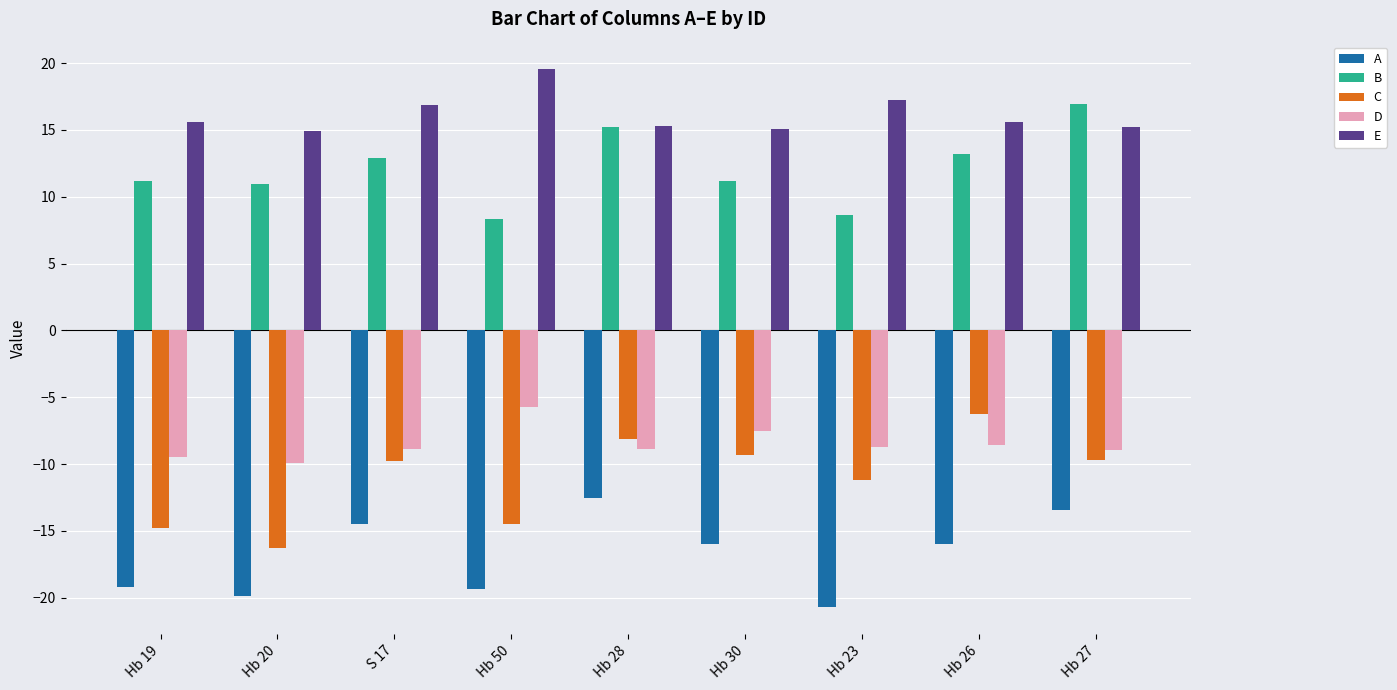

Which series has the largest total across all categories?

E